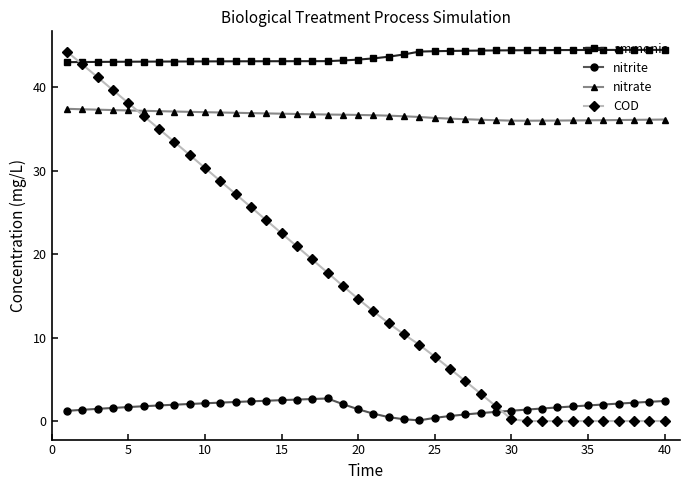

Rank the series by their average value, from lowest to highest.

nitrite, COD, nitrate, ammonia